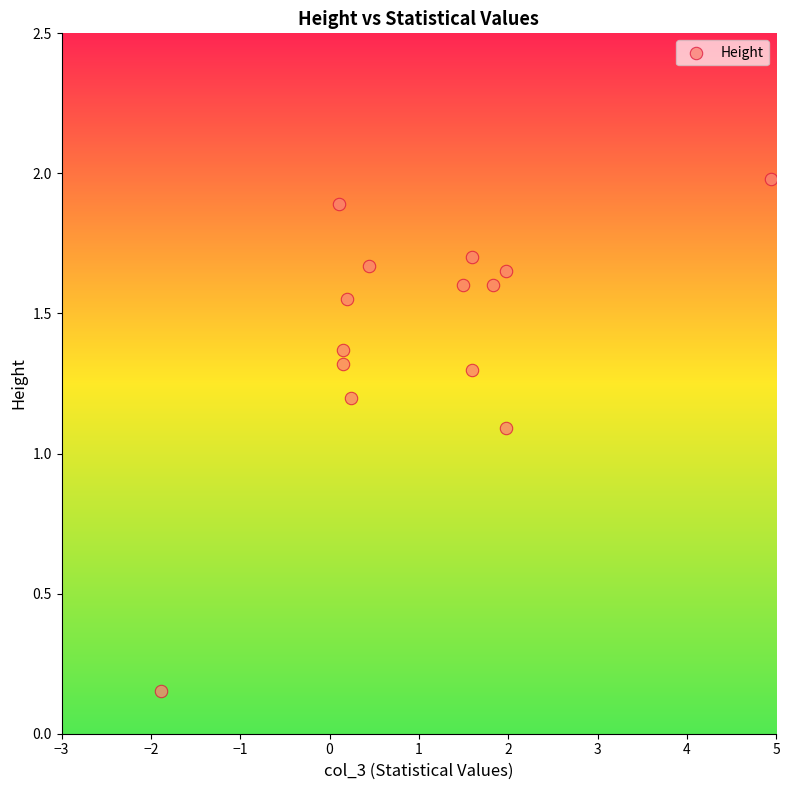

What is the range of X values (max minus min)?

6.8